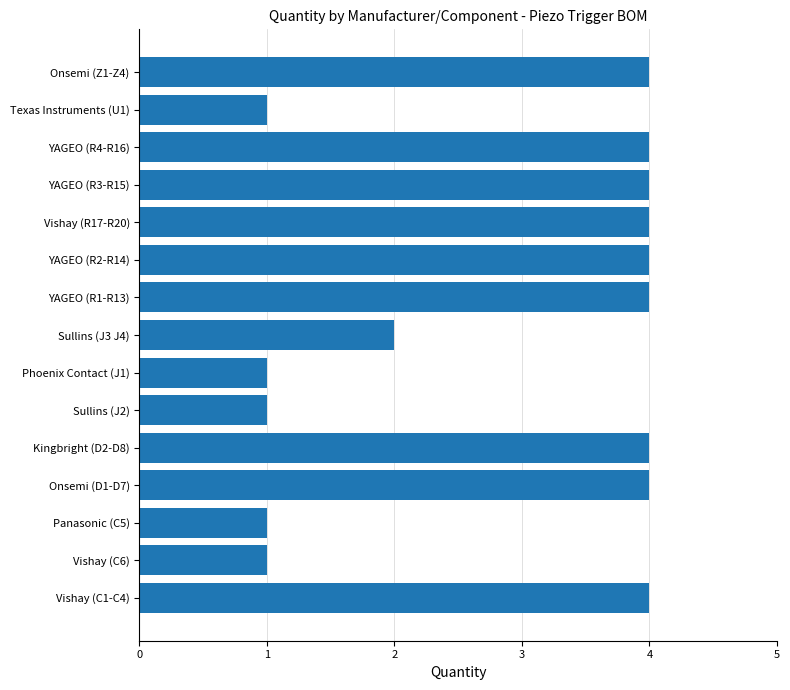

Approximately how many times larger is the value at Onsemi (D1-D7) compared to Vishay (C6)?

4.0